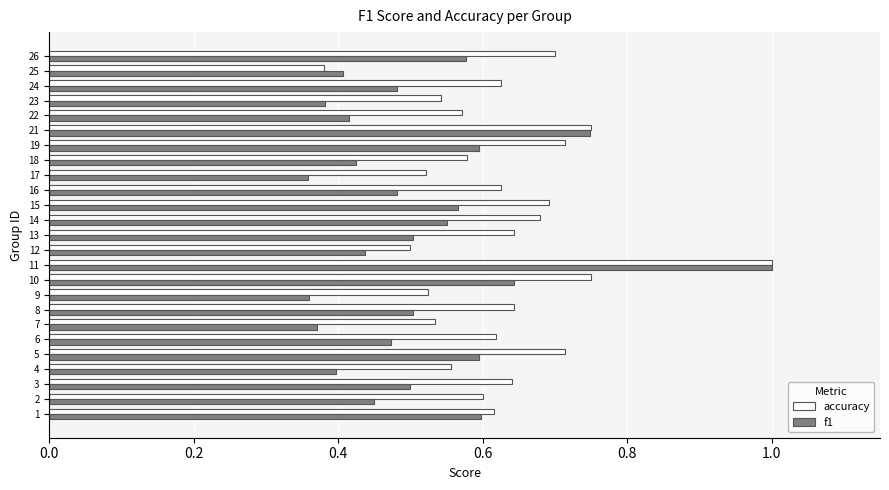

What is the sum of the f1 values at 14 and 22?

1.0